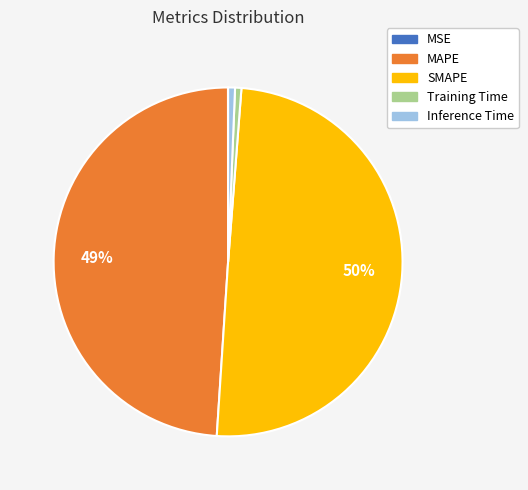

The MAPE slice represents 38% of the pie. True or false?

False